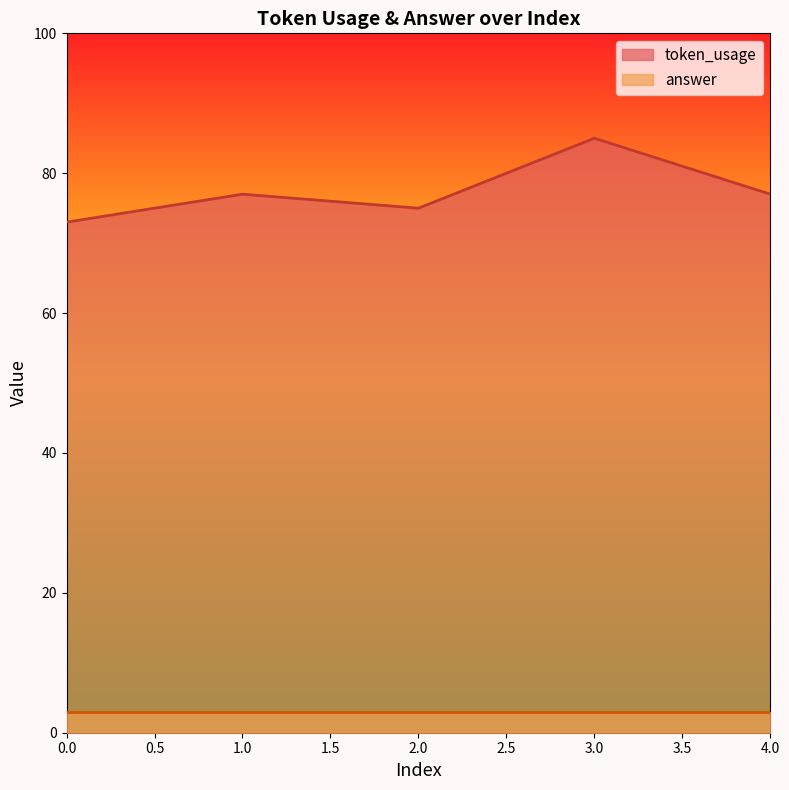

Reading left to right, what are all the values shown in this chart?

0=73	1=77	2=75	3=85	4=77